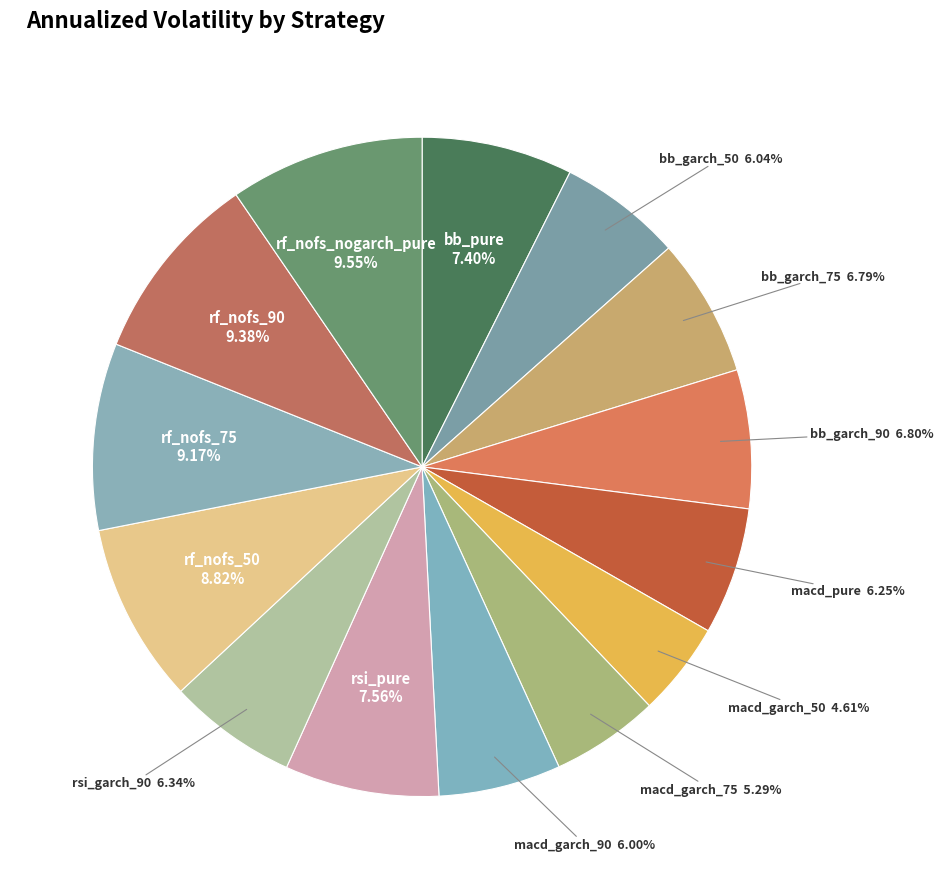

To the nearest percent, what is the average slice percentage?

7%